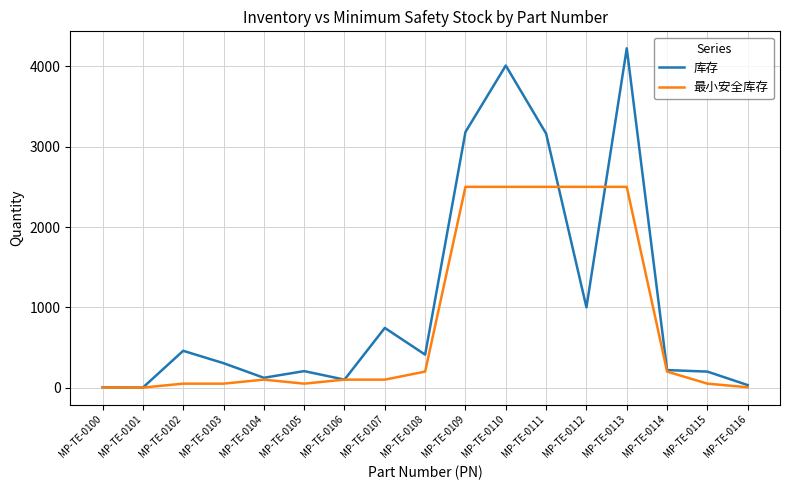

Which series changed the most between MP-TE-0104 and MP-TE-0111?

库存